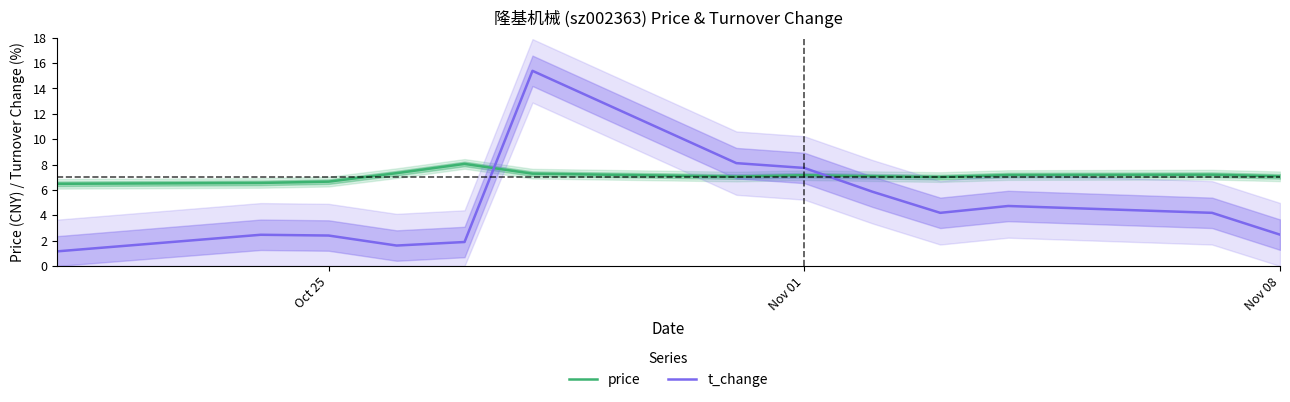

Is it true that price equals 12.1 at Nov 08?

False